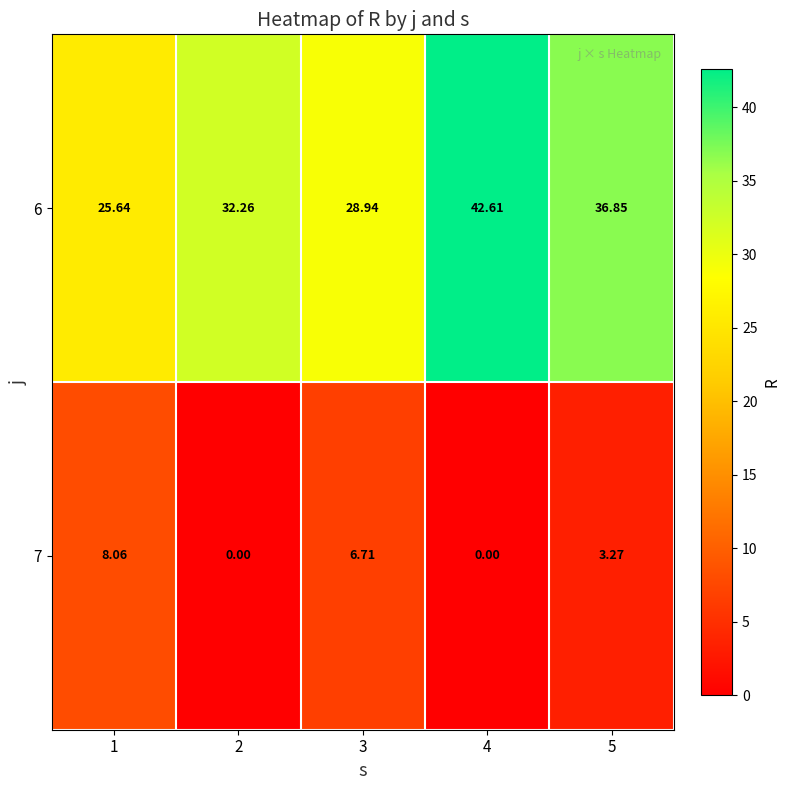

Reading left to right, extract all data points from this chart.

6: 1=25.6	2=32.3	3=28.9	4=42.6	5=36.9
7: 1=8.1	2=0.0	3=6.7	4=0.0	5=3.3